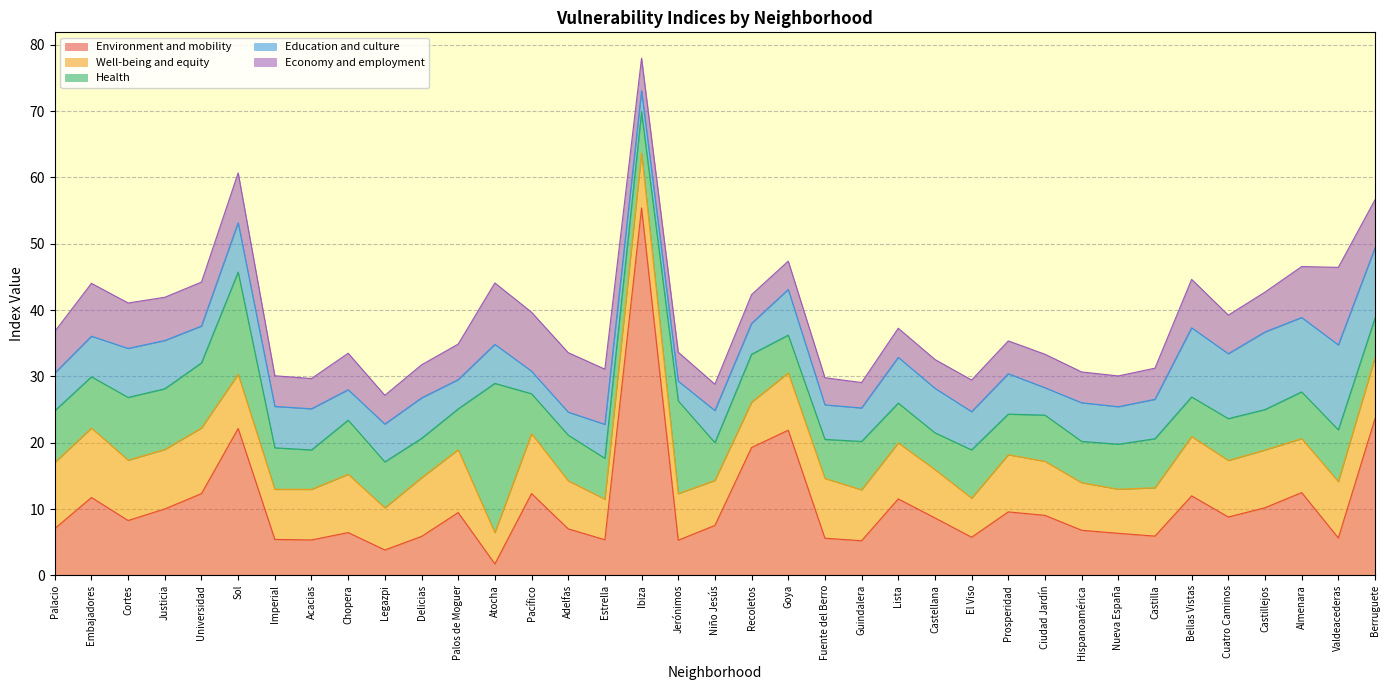

At how many categories does at least one series exceed 53?

1